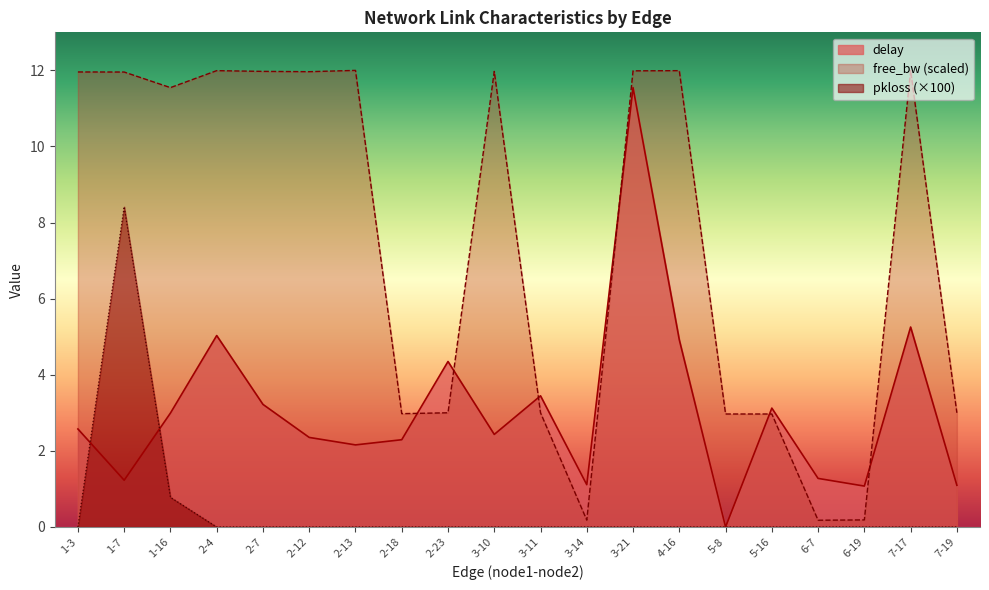

True or false: pkloss and delay intersect in this chart.

True